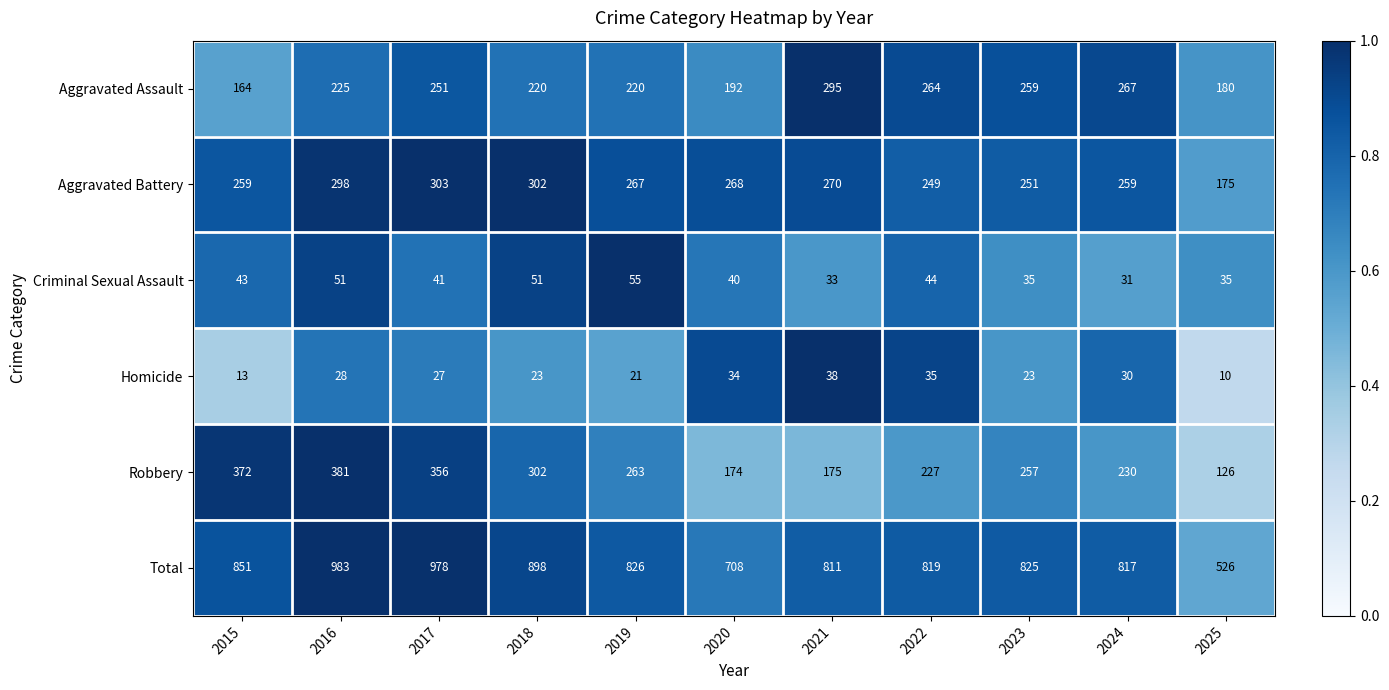

The Aggravated Battery series shows 175 at 2025. True or false?

True